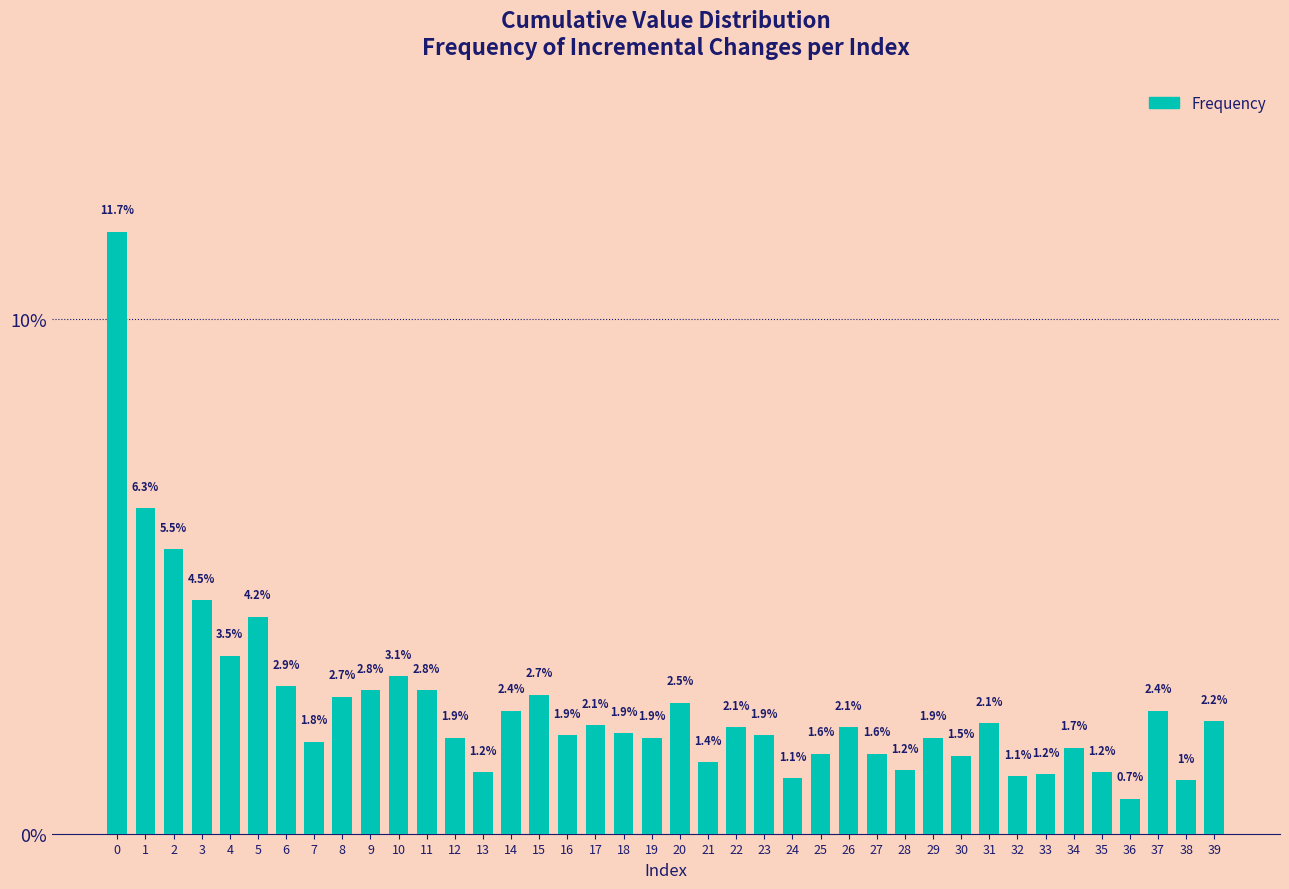

Reading right to left, extract all data points from this chart.

2.2	1.0	2.4	0.7	1.2	1.7	1.2	1.1	2.1	1.5	1.9	1.2	1.6	2.1	1.6	1.1	1.9	2.1	1.4	2.5	1.9	1.9	2.1	1.9	2.7	2.4	1.2	1.9	2.8	3.1	2.8	2.7	1.8	2.9	4.2	3.5	4.5	5.5	6.3	11.7